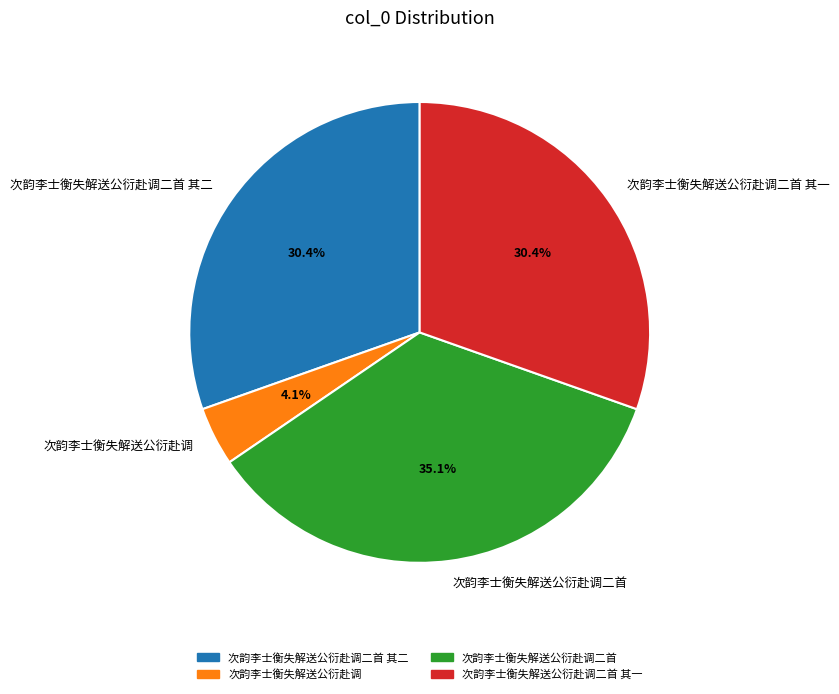

True or false: 次韵李士衡失解送公衍赴调 accounts for 4% of the total.

True